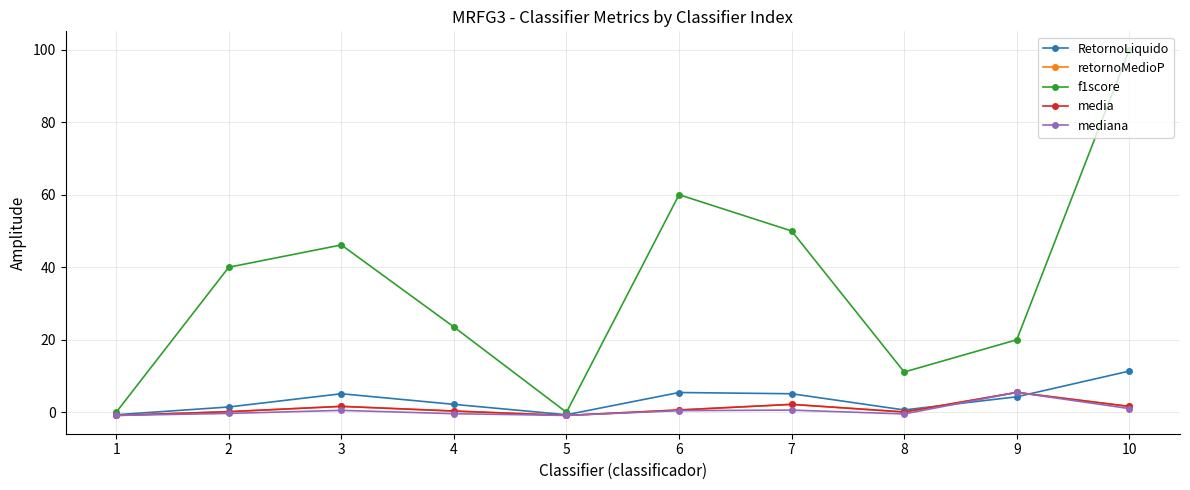

Reading left to right, what are all the values shown in this chart?

RetornoLiquido: 1=-0.7	2=1.5	3=5.1	4=2.2	5=-0.7	6=5.5	7=5.1	8=0.7	9=4.3	10=11.4
retornoMedioP: 1=-0.9	2=0.2	3=1.6	4=0.3	5=-0.9	6=0.6	7=2.2	8=0.1	9=5.5	10=1.6
f1score: 1=0.0	2=40.0	3=46.1	4=23.5	5=0.0	6=60.0	7=50.0	8=11.1	9=20.0	10=100.0
media: 1=-0.9	2=0.2	3=1.6	4=0.3	5=-0.9	6=0.6	7=2.2	8=0.1	9=5.5	10=1.6
mediana: 1=-0.9	2=-0.3	3=0.5	4=-0.4	5=-0.9	6=0.5	7=0.6	8=-0.5	9=5.5	10=1.0